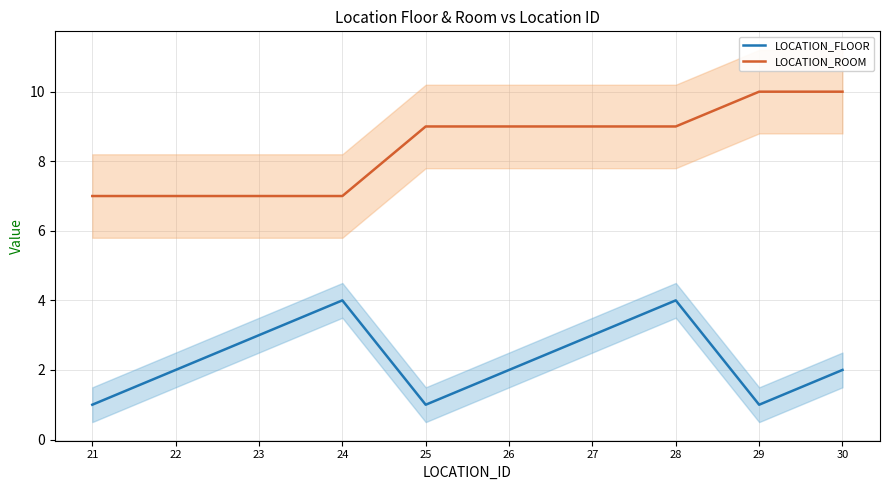

True or false: LOCATION_ROOM has a value of 2 at 22.

False